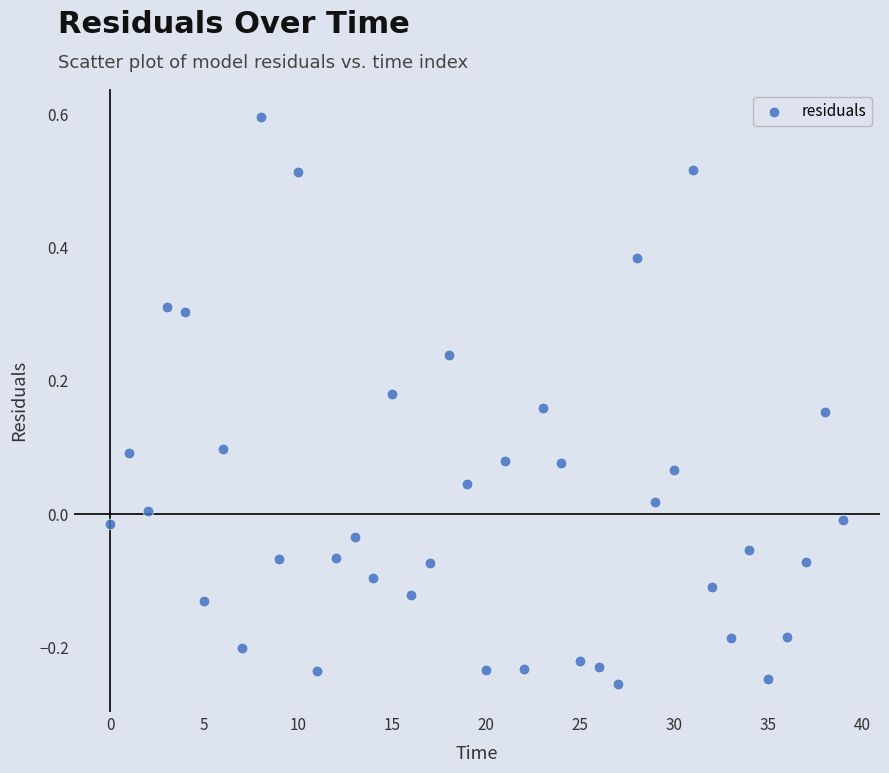

What is the range of Y values (max minus min)?

0.9